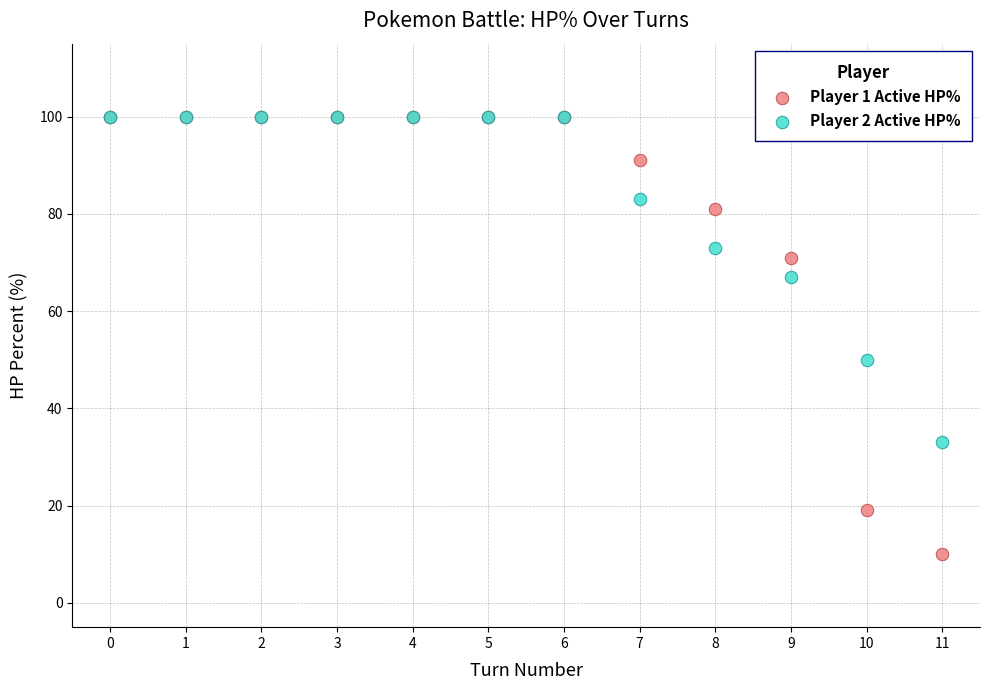

In the Player 1 Active HP% series, what Y value is closest to 55?

71